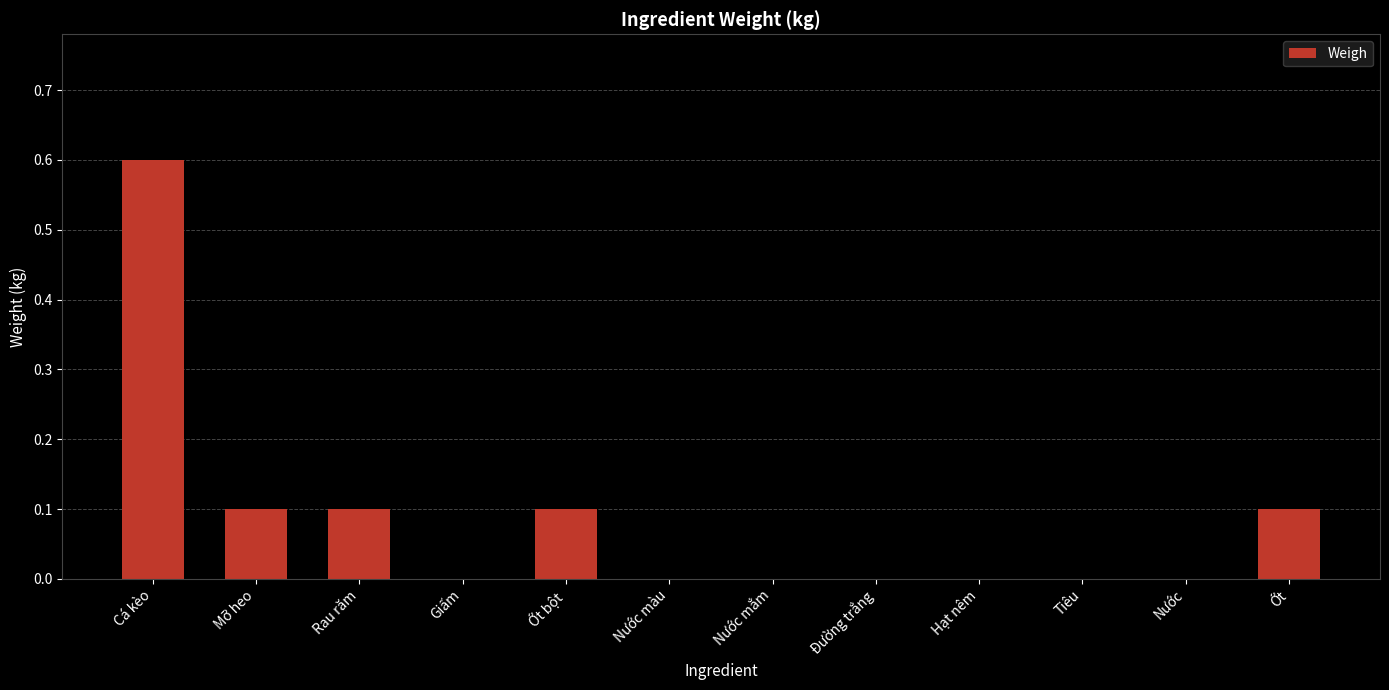

Reading left to right, list all the values displayed in this chart.

Cá kèo=0.6	Mỡ heo=0.1	Rau răm=0.1	Giấm=0.0	Ớt bột=0.1	Nước màu=0.0	Nước mắm=0.0	Đường trắng=0.0	Hạt nêm=0.0	Tiêu=0.0	Nước=0.0	Ớt=0.1